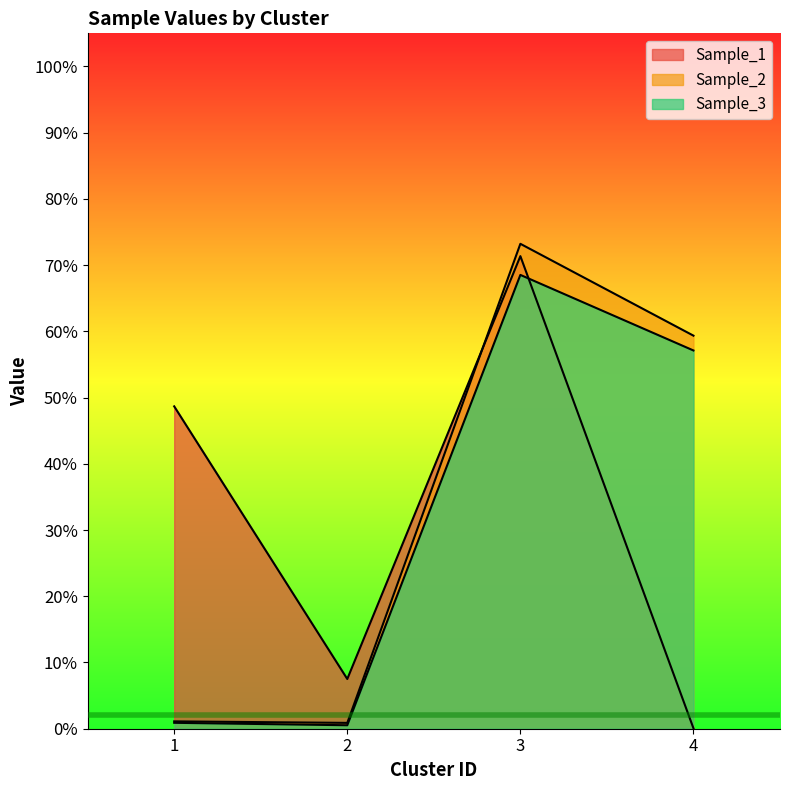

Which series has the widest spread of values?

Sample_2